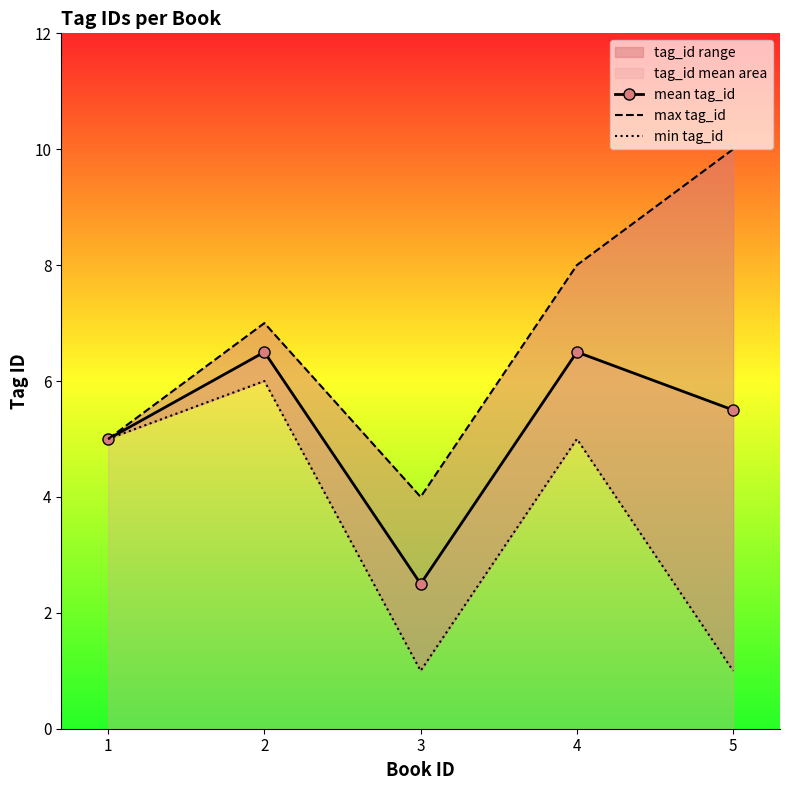

Between 4 and 5, which series saw the biggest shift?

min tag_id